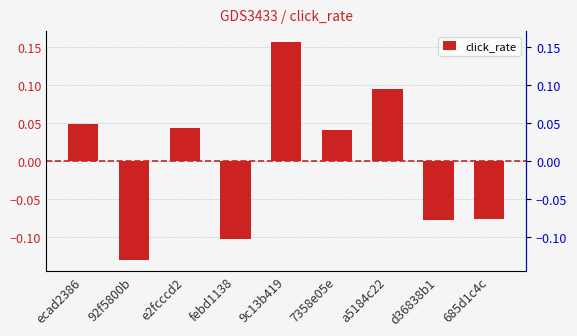

How many values are below zero?

4